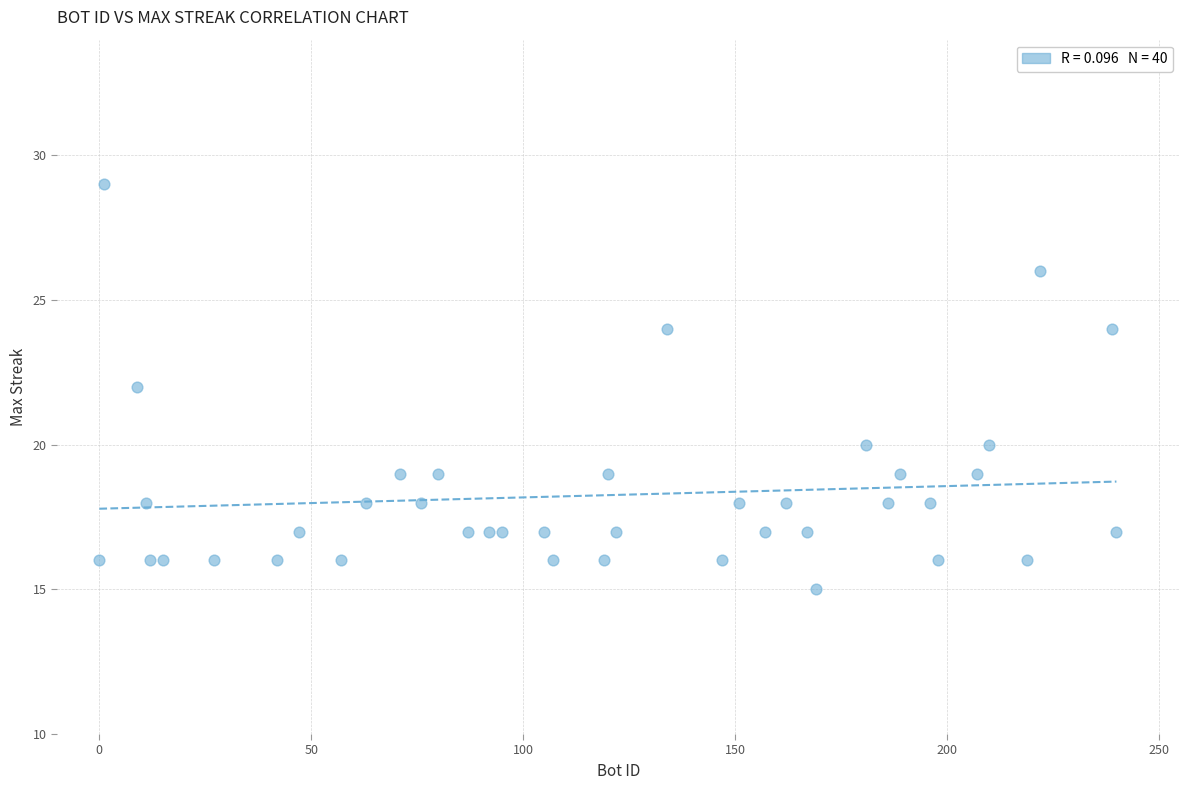

What is the range of X values (max minus min)?

240